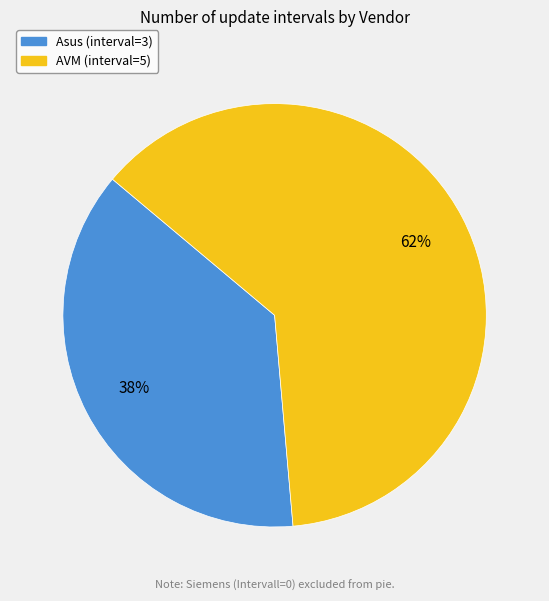

Does Asus (interval=3) represent more than half of the total?

No